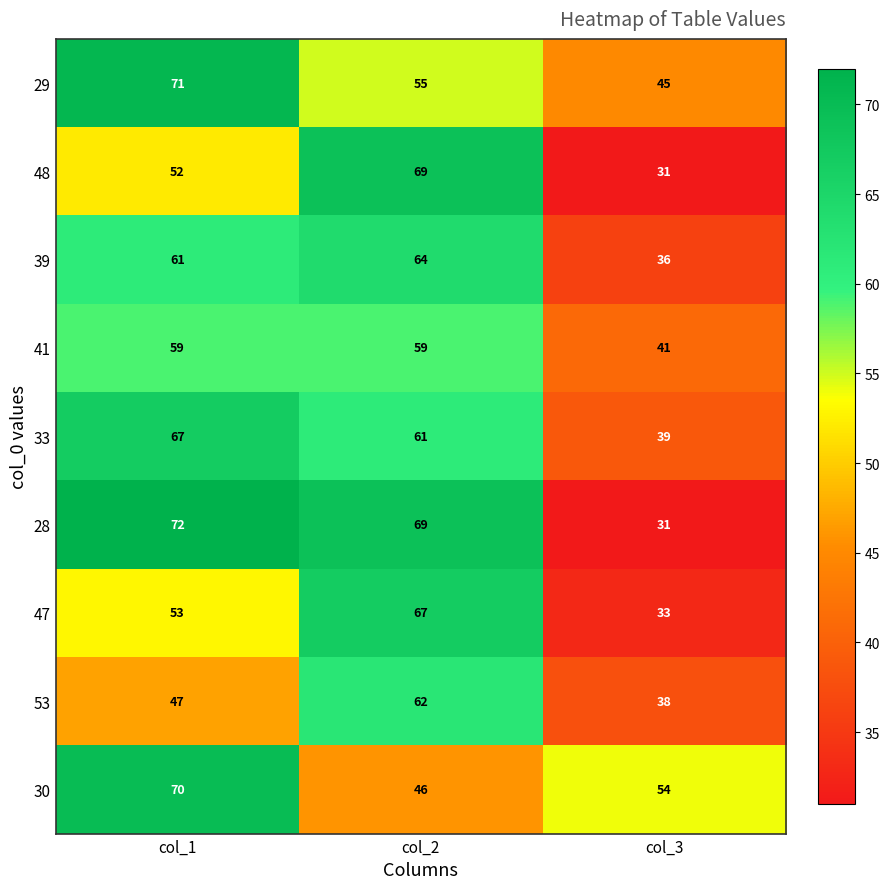

At how many categories does at least one series exceed 67?

2